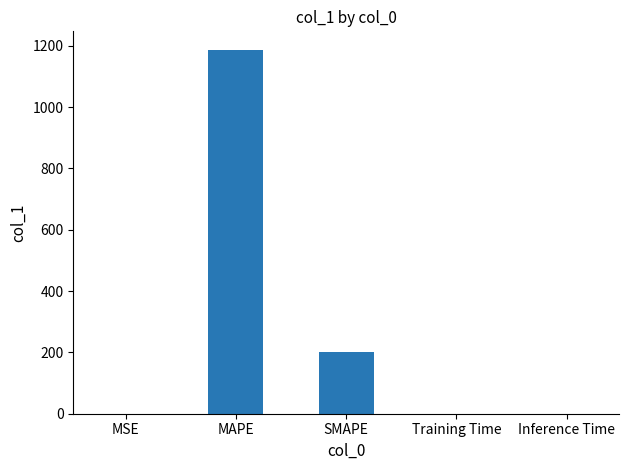

What is the change in value from MAPE to SMAPE?

-987.6